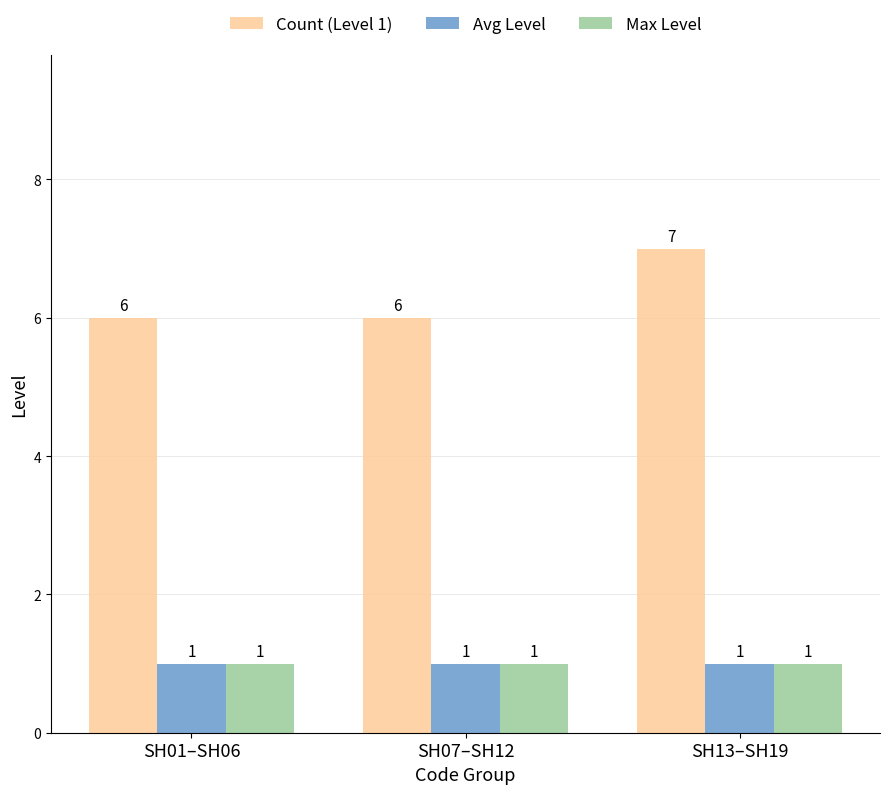

The Avg Level series shows 1 at SH13–SH19. True or false?

True